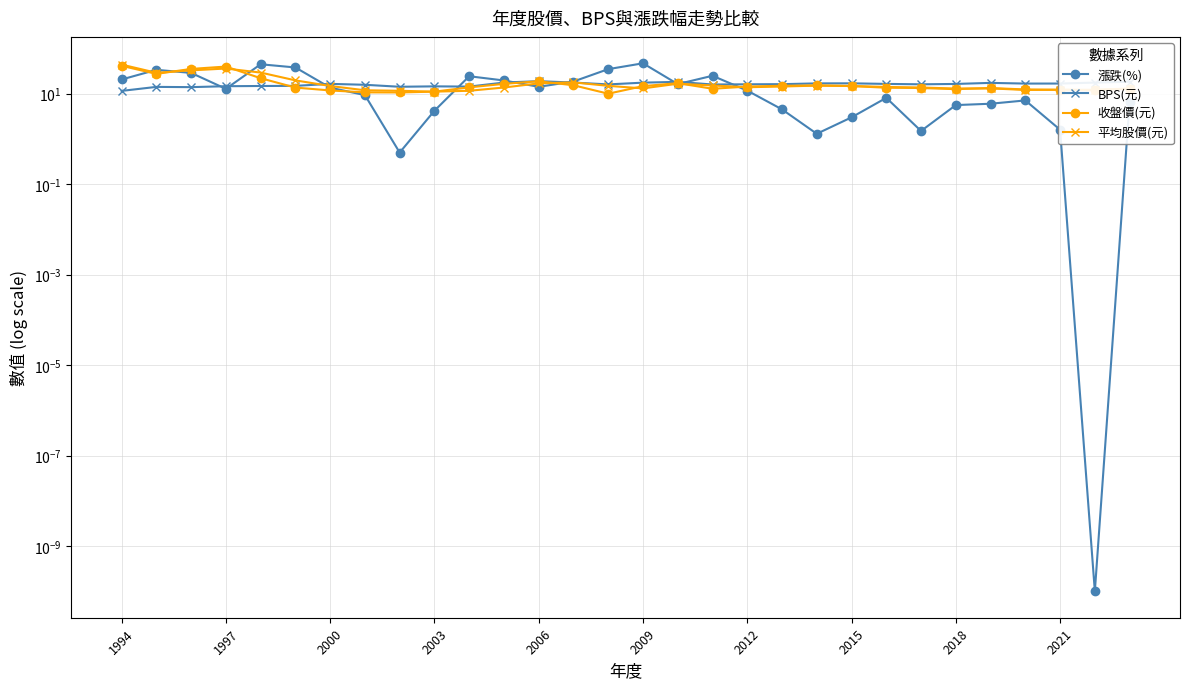

Does the chart have visible grid lines?

Yes